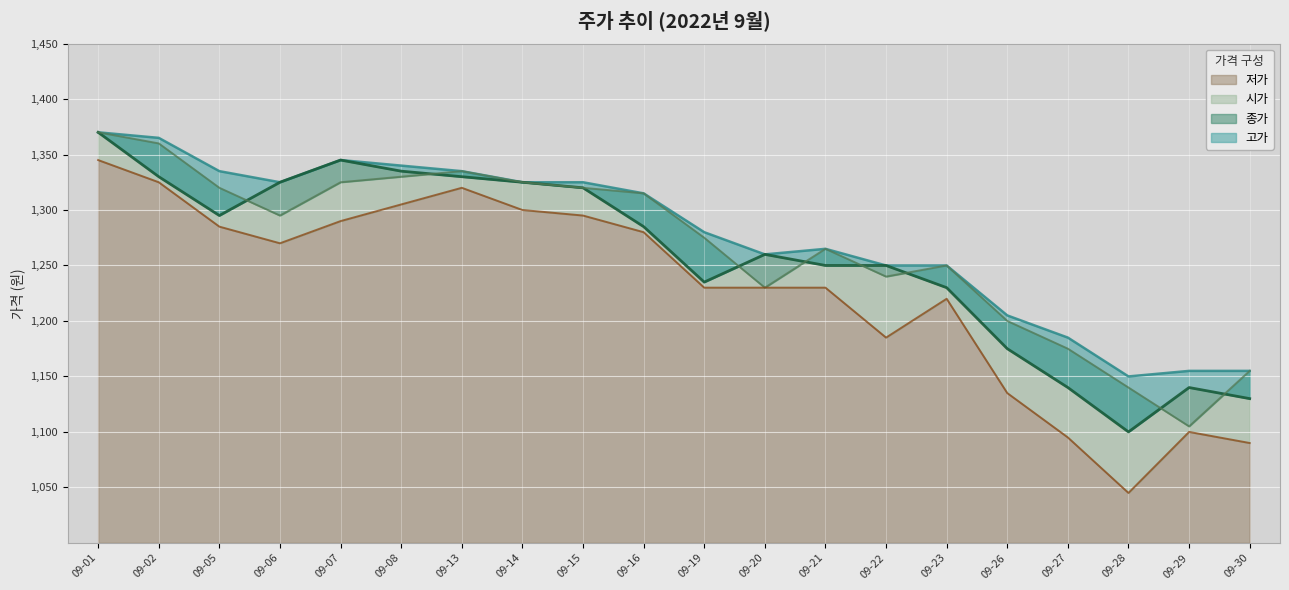

At which label is 저가 closest to 1195?

09-22